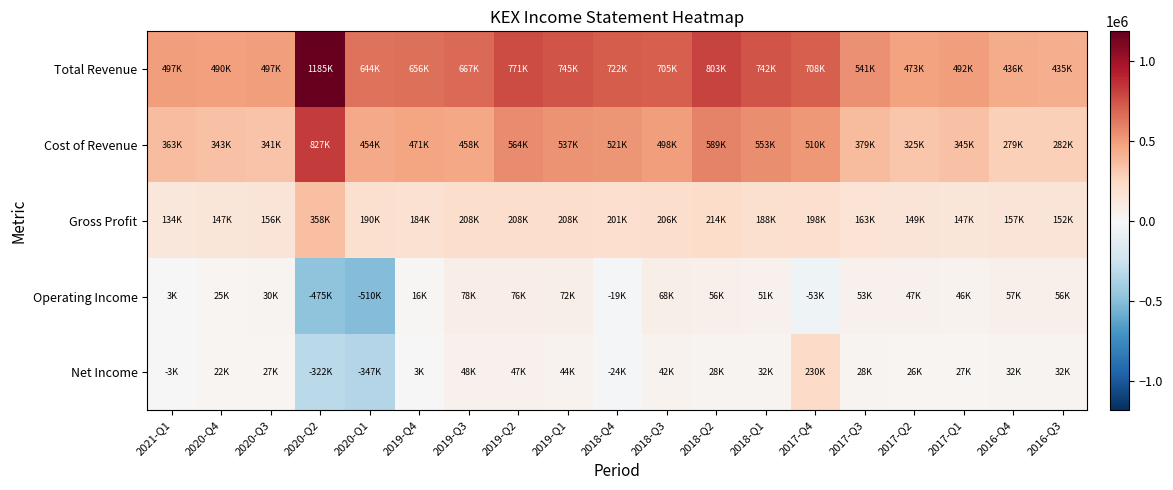

What is the total value across all series at 2020-Q2?

1572600